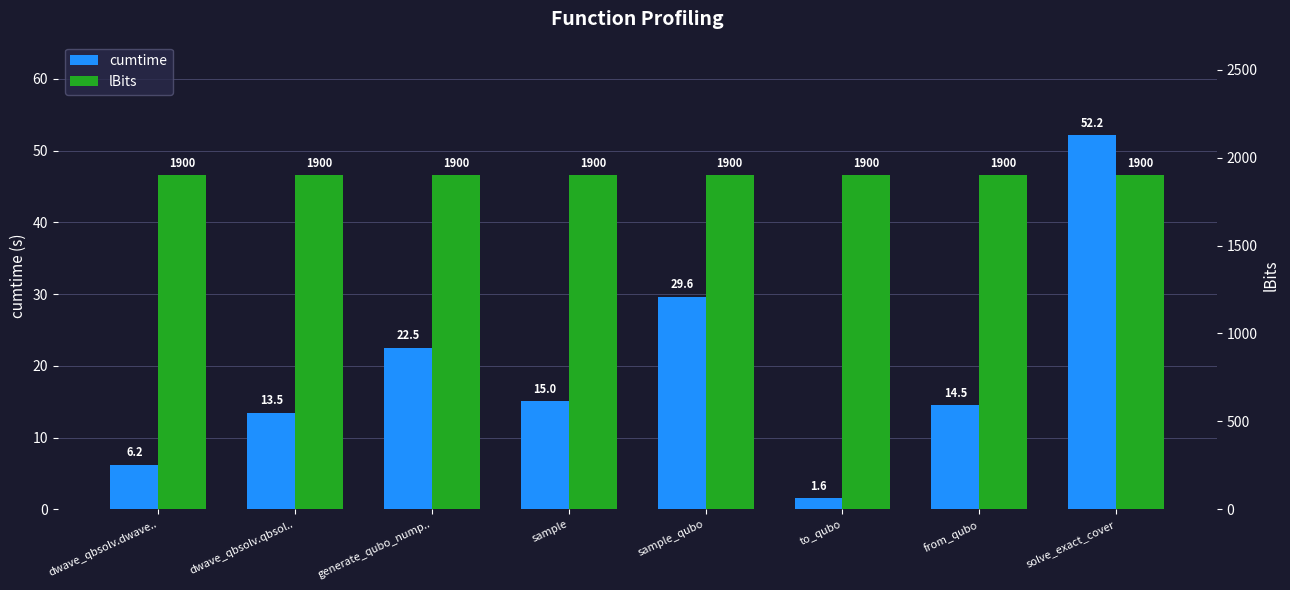

Which category has the lowest value across all series?

to_qubo